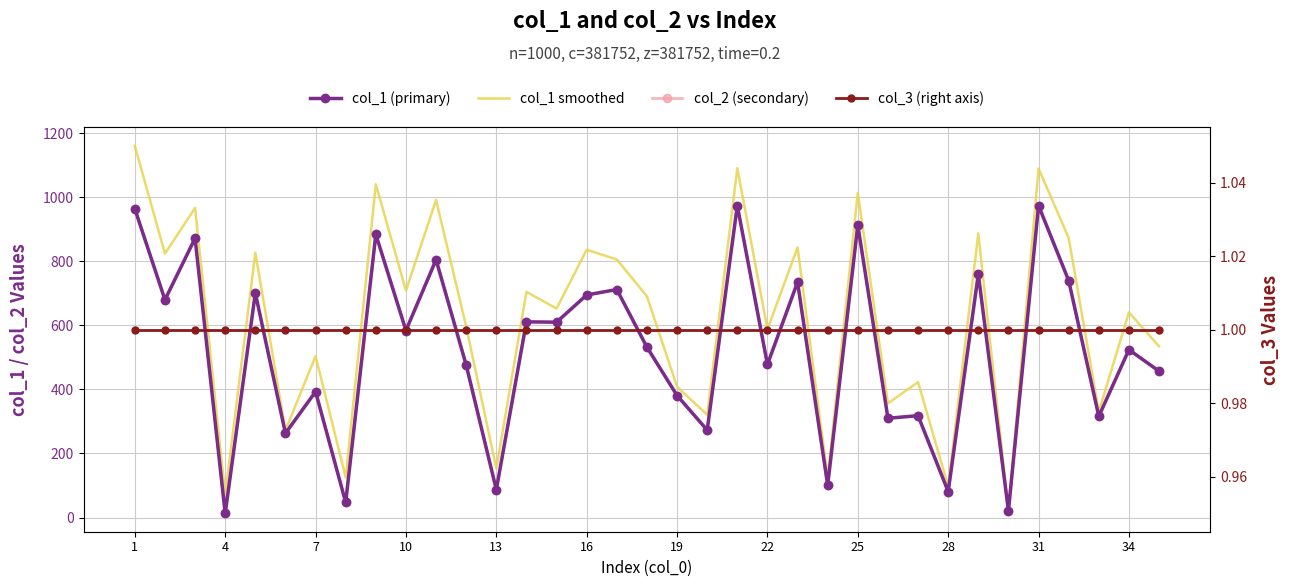

True or false: col_2 (secondary) and col_1 (primary) intersect in this chart.

False